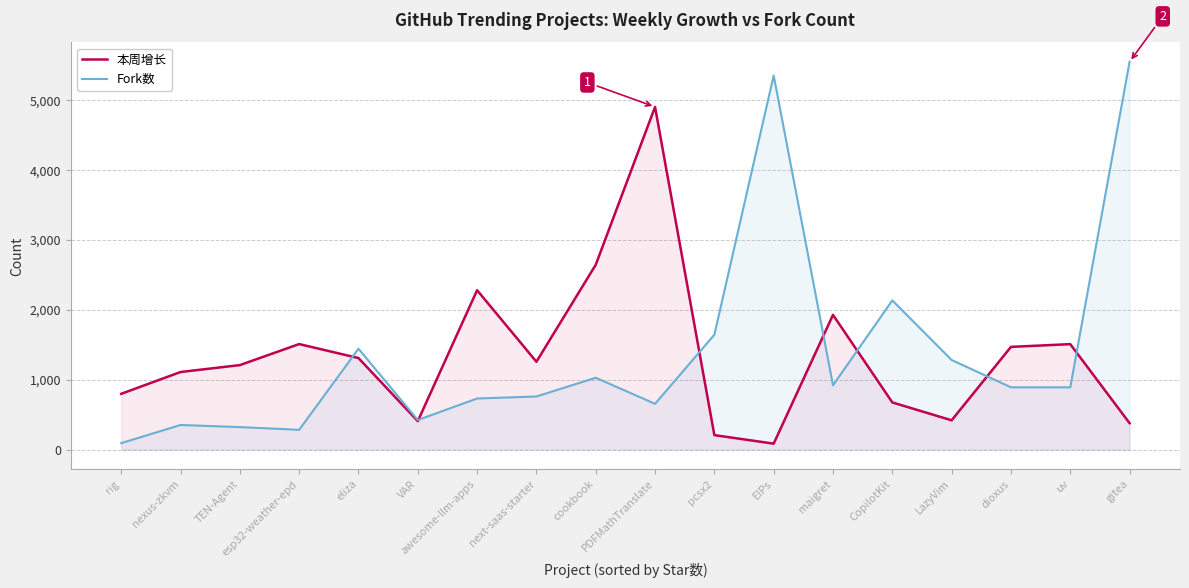

How many times do 本周增长 and Fork数 cross each other?

7